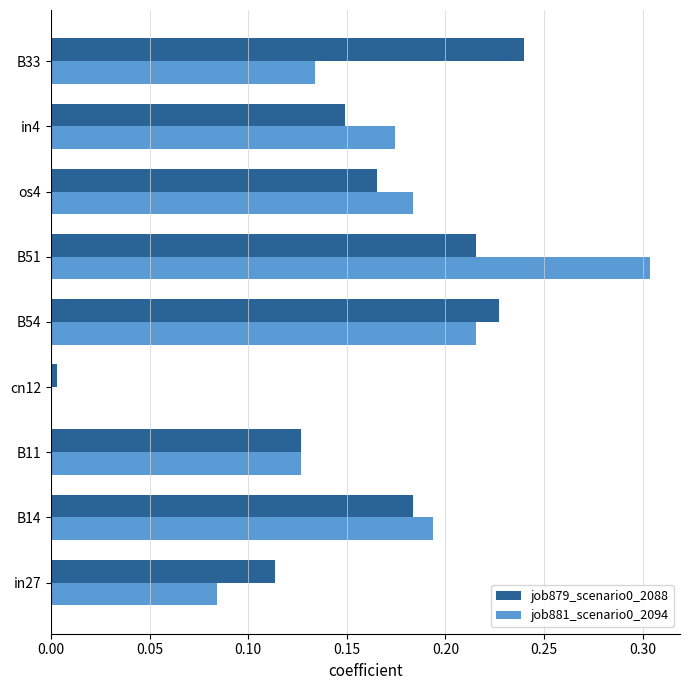

What is the sum of all job881_scenario0_2094 values?

1.4